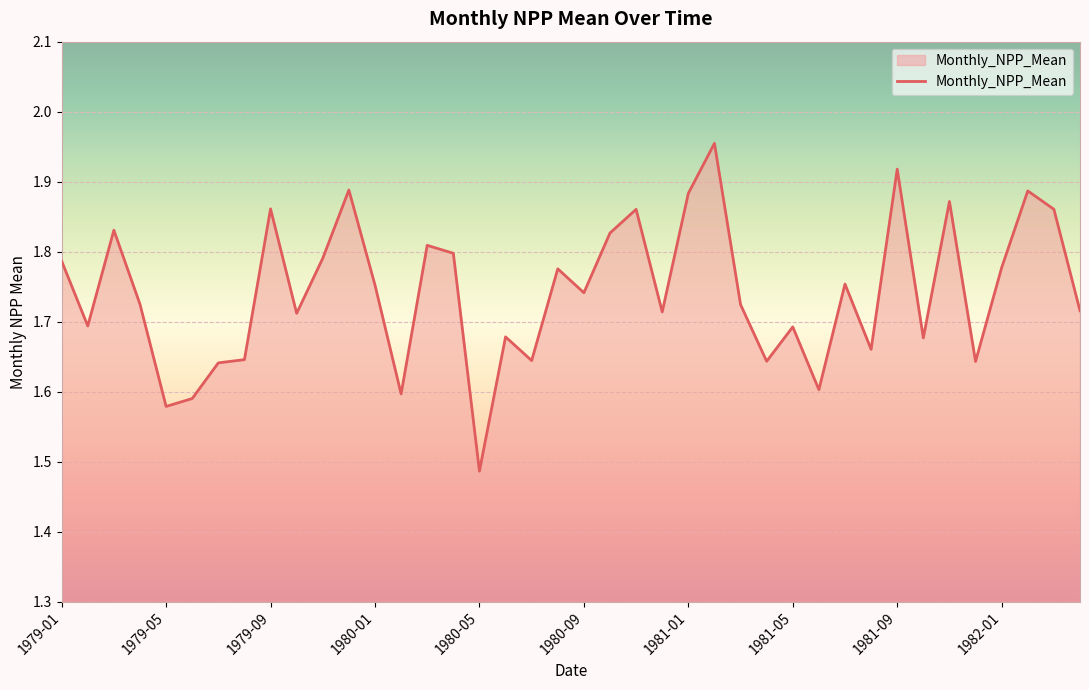

What is the minimum value shown in the chart?

1.5